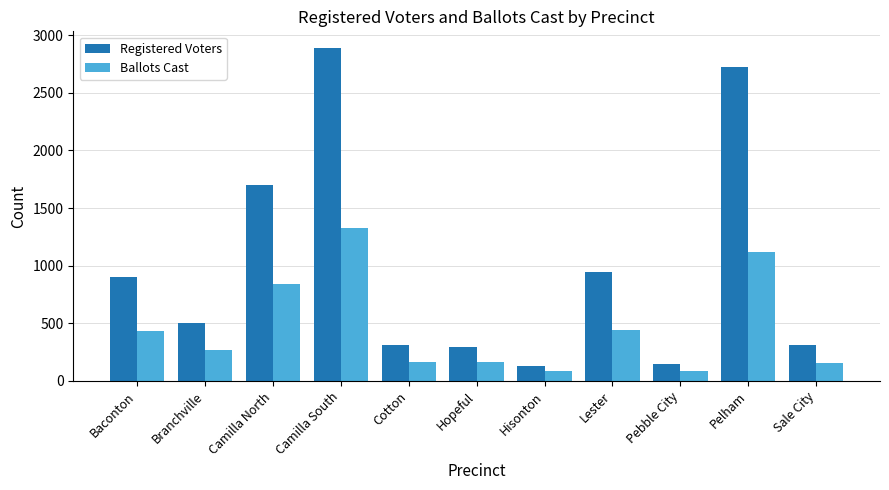

Which series changed the most between Camilla South and Lester?

Registered Voters